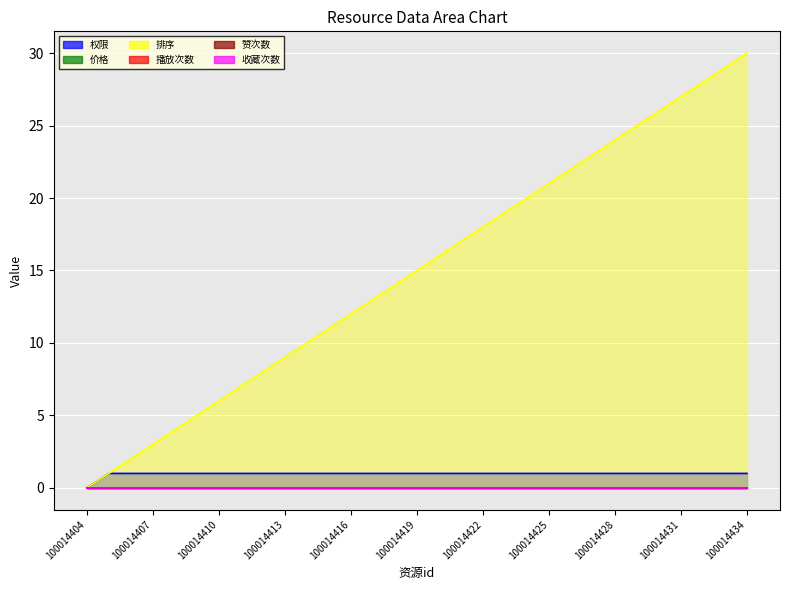

At which category is the sum across all series the highest?

100014434